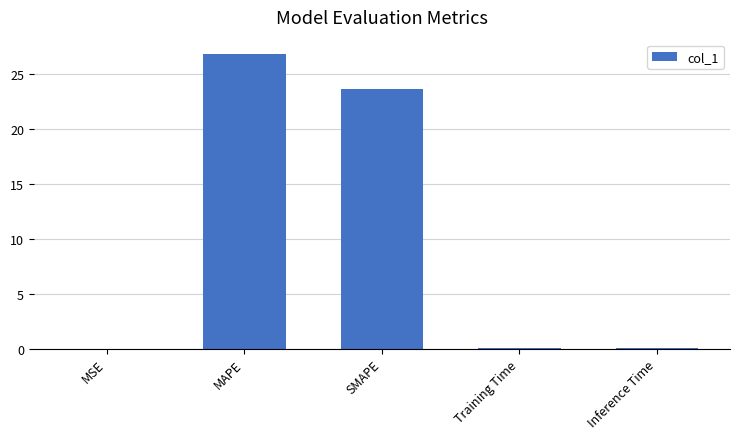

What is the sum of all values?

50.5